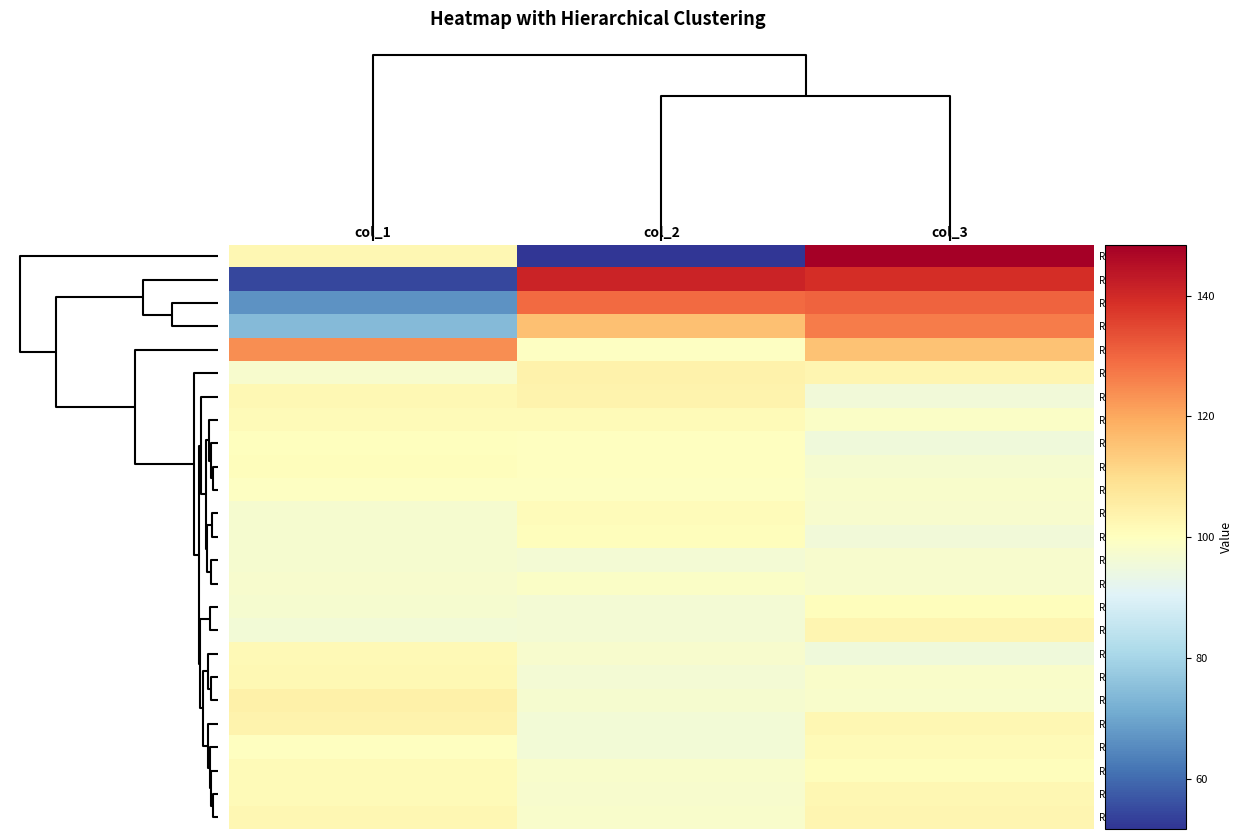

Which label corresponds to the smallest value in the chart?

col_2